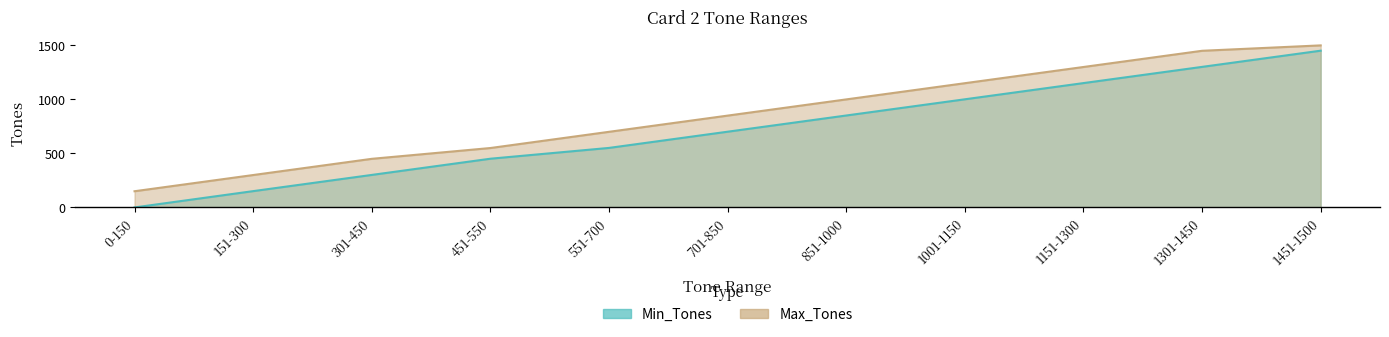

What value does the Min_Tones series have at 451-550, to the nearest 10?

450